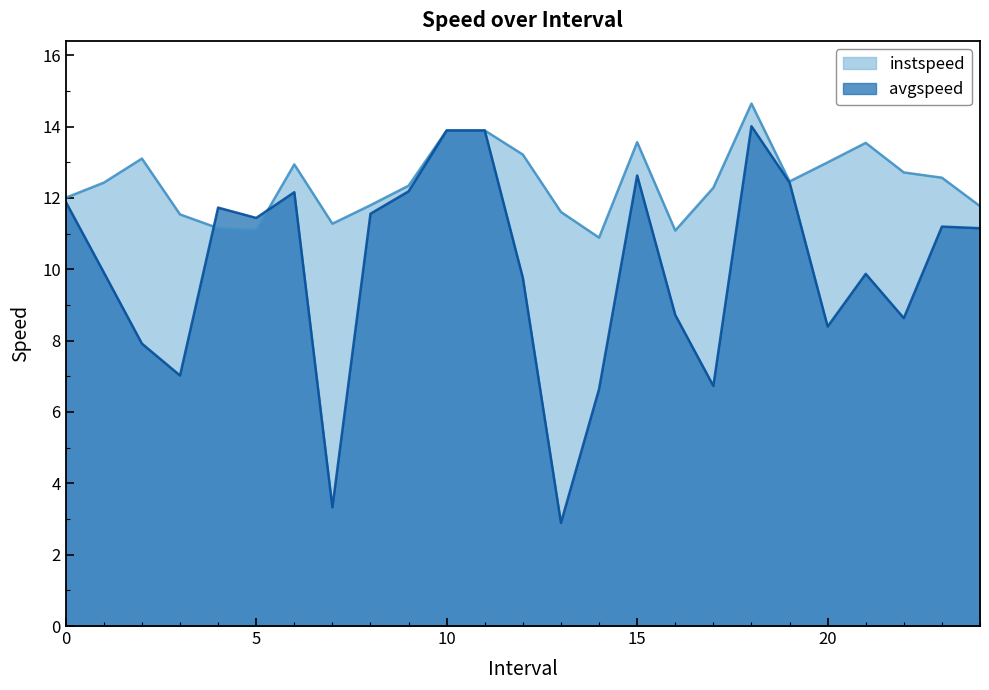

What value does the instspeed series have at 5?

11.1